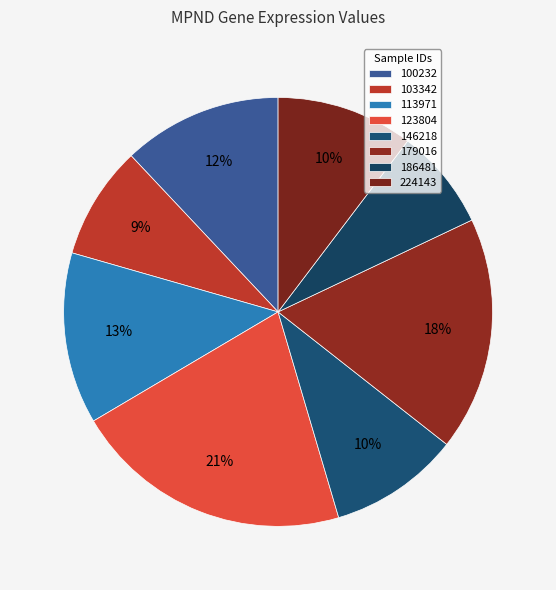

True or false: 113971 accounts for 13% of the total.

True